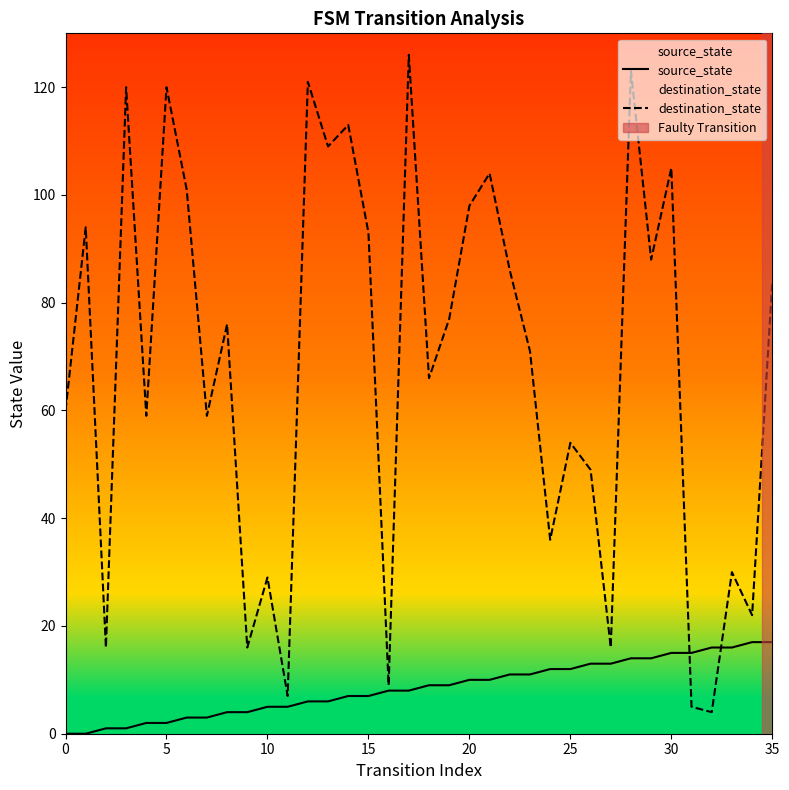

Reading left to right, list all the values displayed in this chart.

source_state: 0	0	1	1	2	2	3	3	4	4	5	5	6	6	7	7	8	8	9	9	10	10	11	11	12	12	13	13	14	14	15	15	16	16	17	17
destination_state: 60	94	16	120	59	120	101	59	76	16	29	7	121	109	113	93	9	126	66	77	98	104	86	71	36	54	49	16	123	88	105	5	4	30	22	84